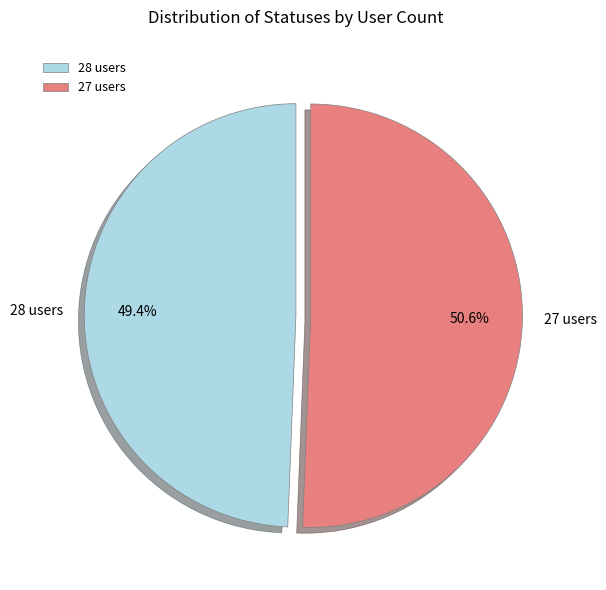

To the nearest percent, what is the difference between the 28 users and 27 users slice percentages?

1%